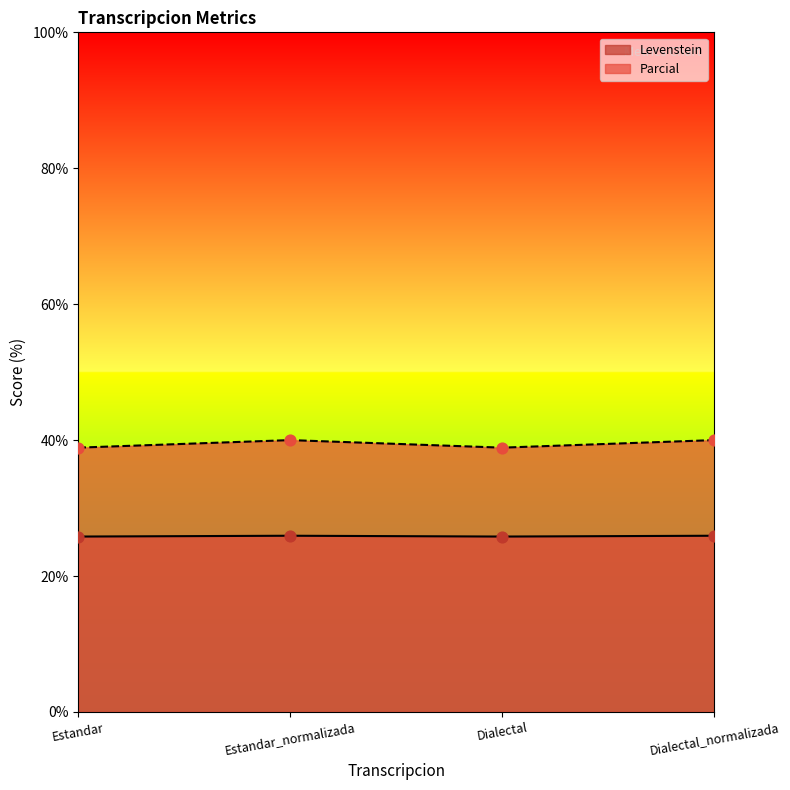

What are all the series names shown in the legend?

Levenstein, Parcial